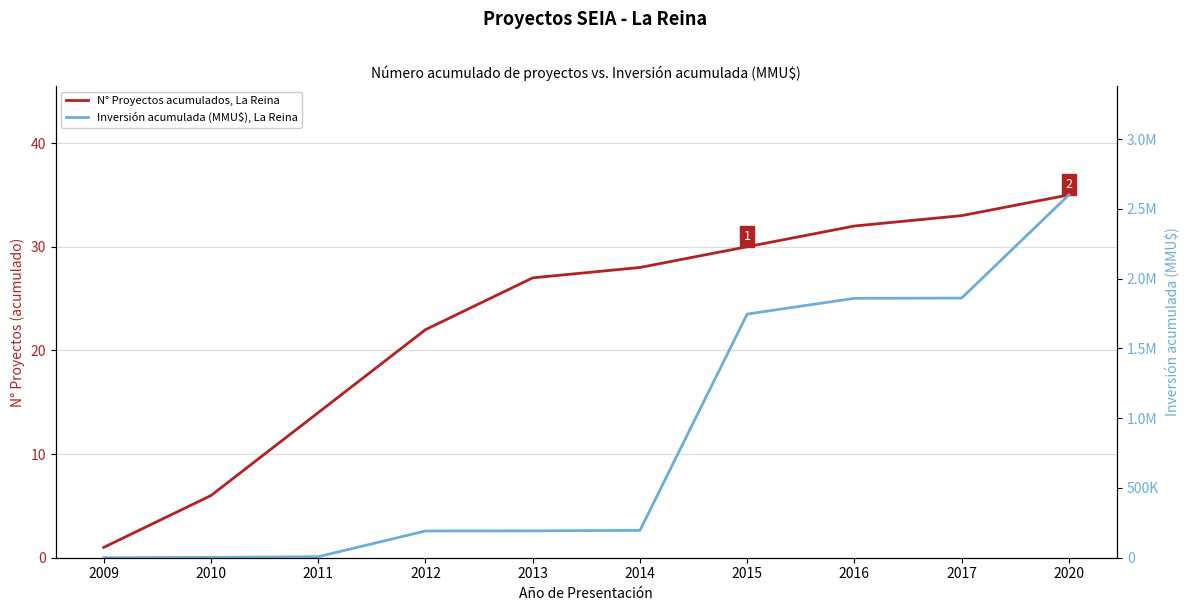

What is the total value across all series at 2016?

1858672